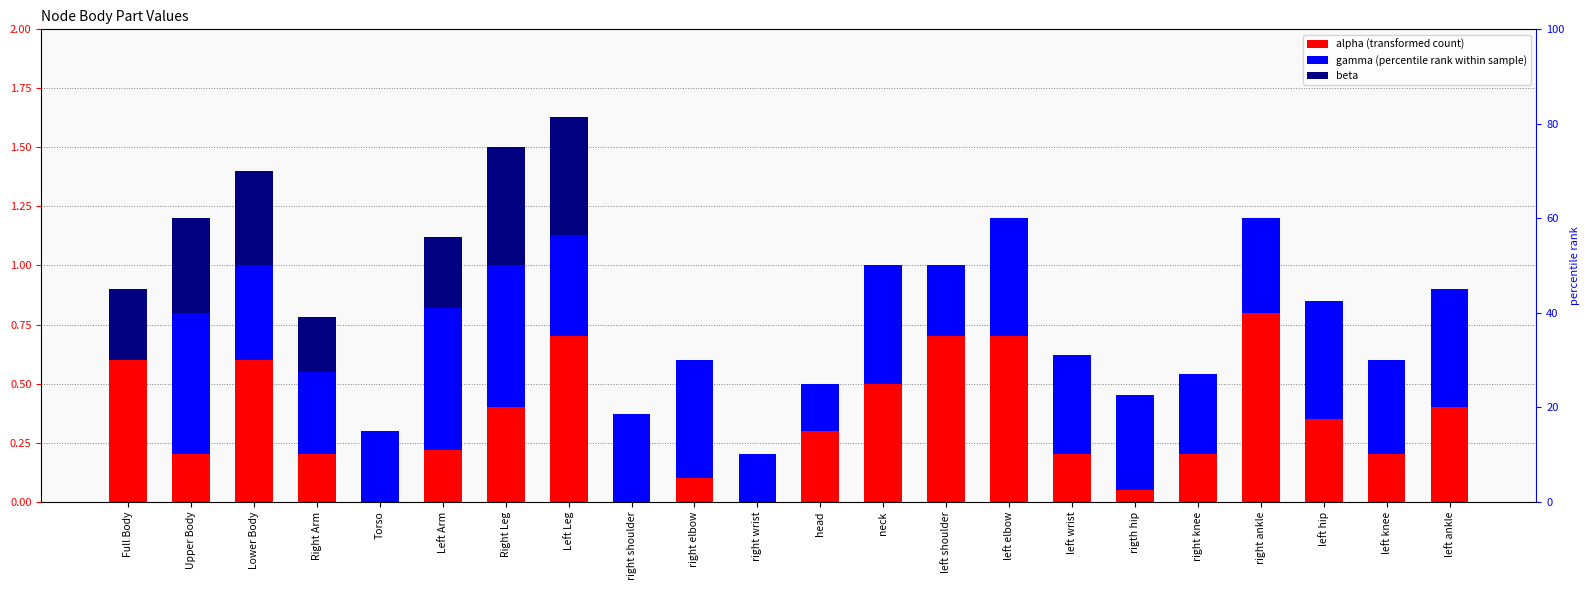

What are all the series names shown in the legend?

alpha, gamma, beta